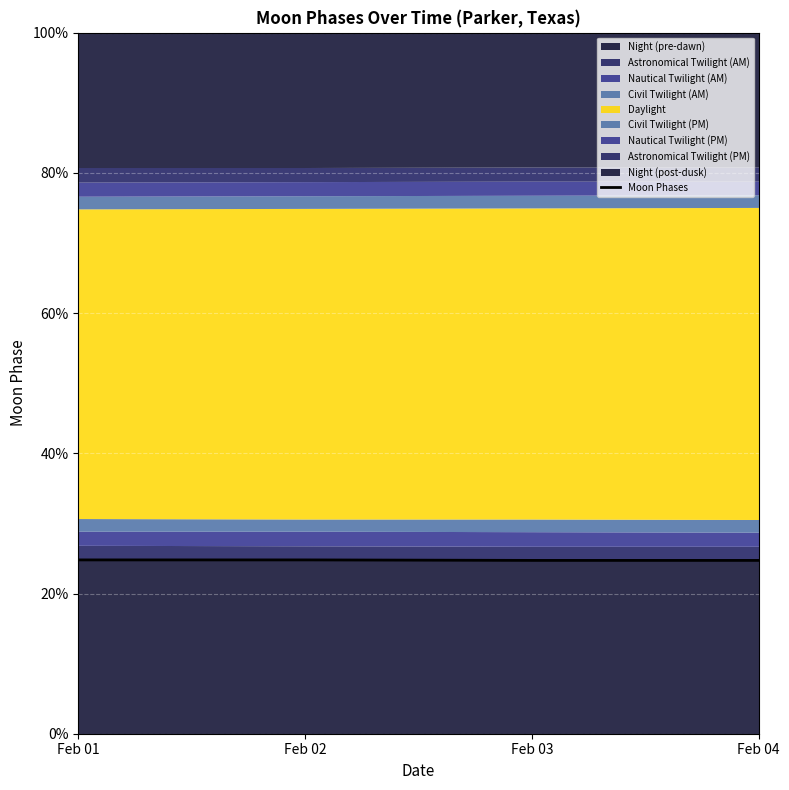

The value at Feb 01 is 16.8. True or false?

False